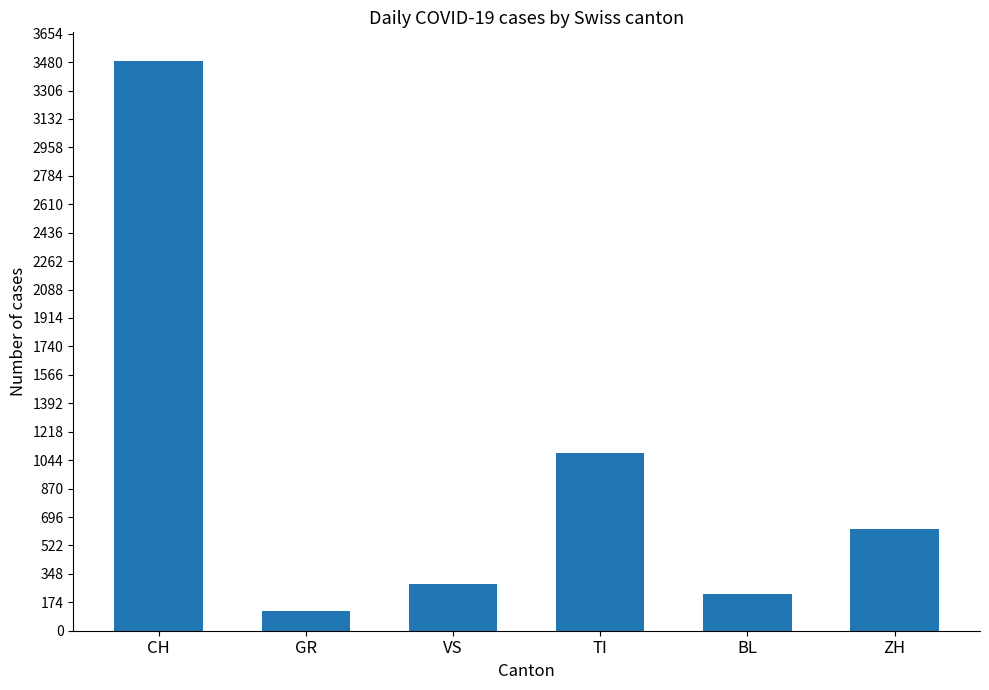

At which label is the value closest to 1803?

TI